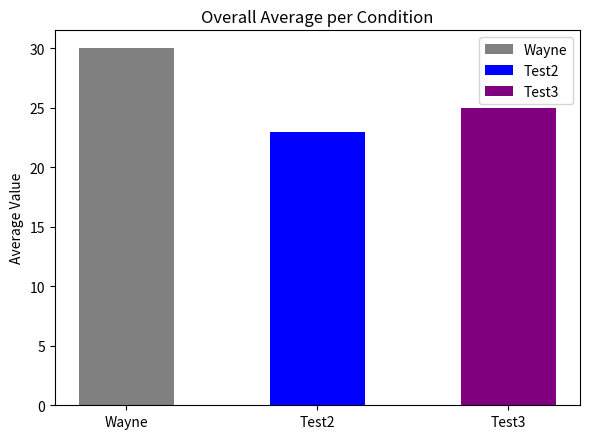

Which label corresponds to the largest value in the chart?

Wayne